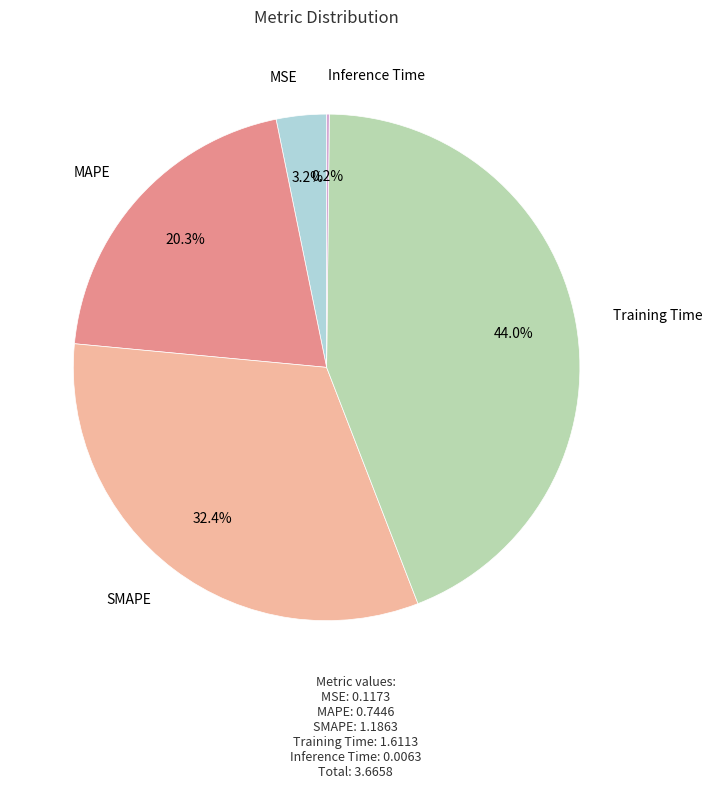

Does any single category account for the majority?

No